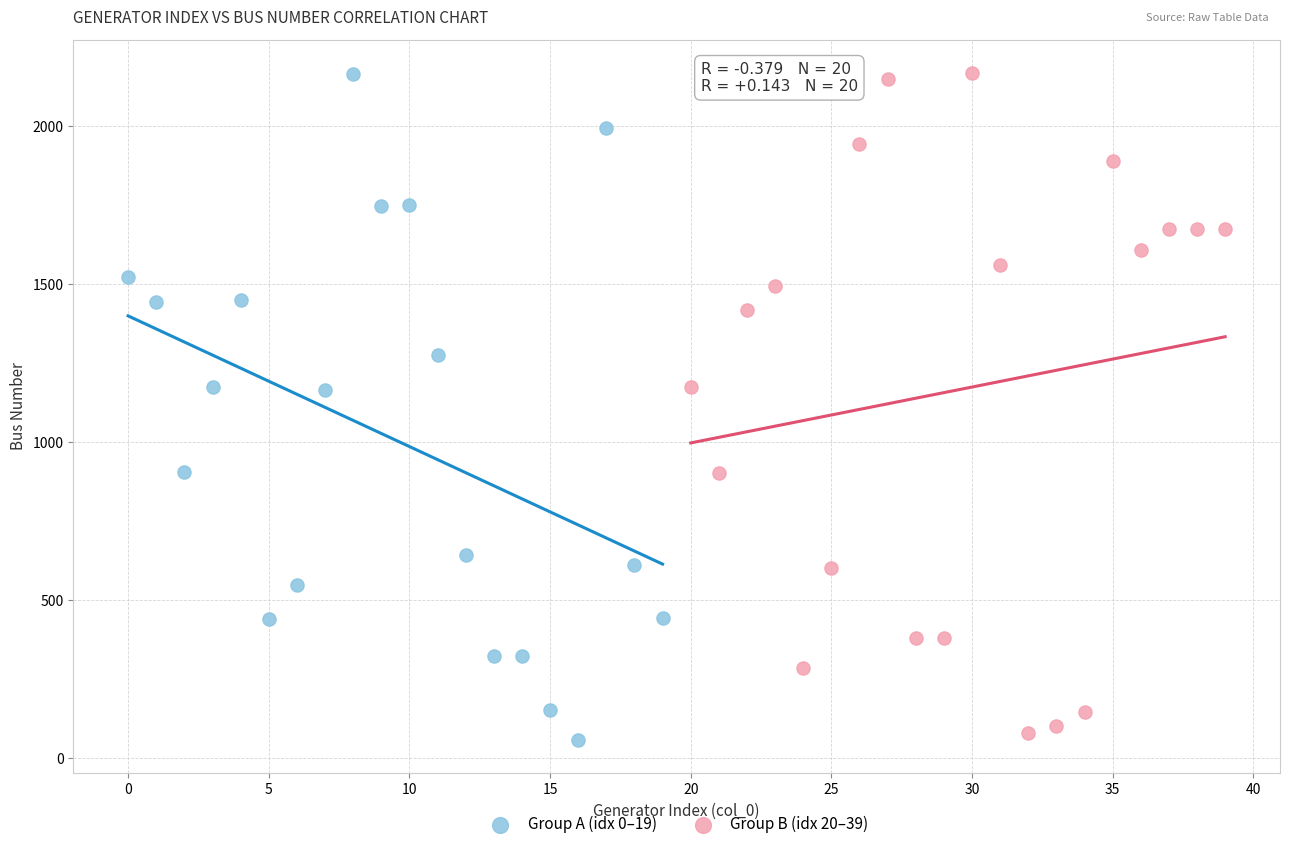

What are all the series names shown in the legend?

Group A (idx 0–19), Group B (idx 20–39)